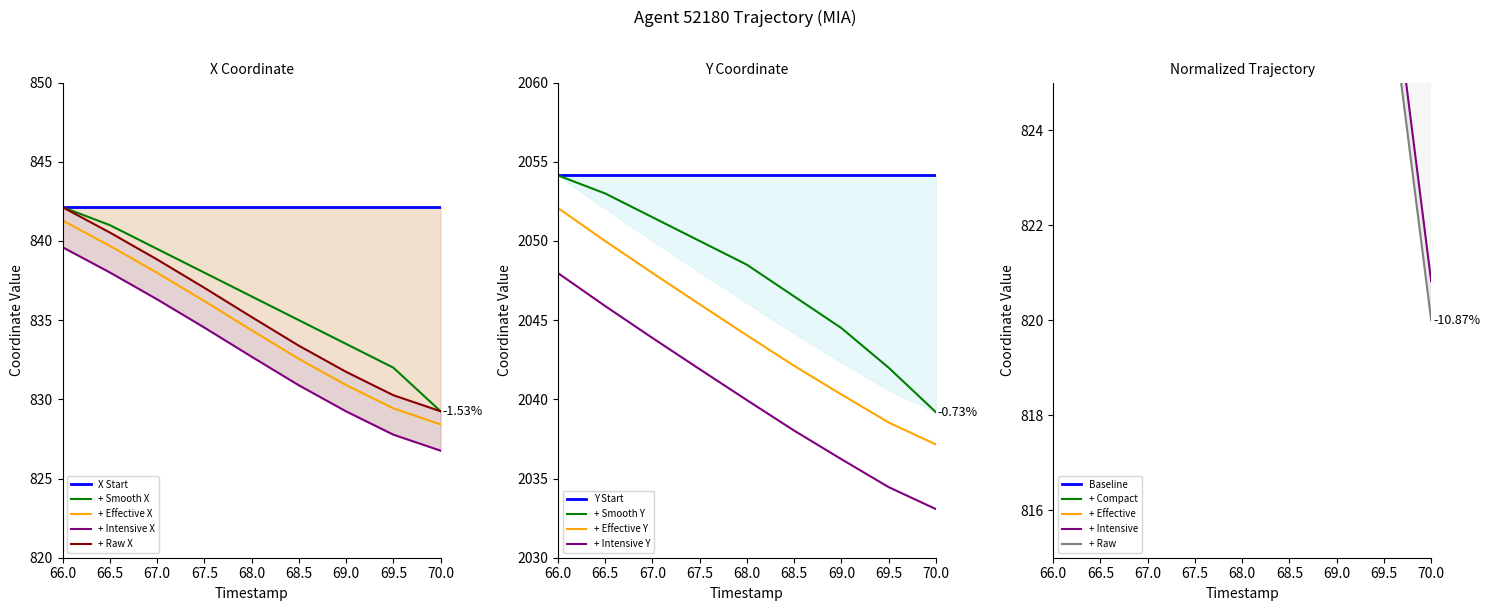

Which label corresponds to the smallest value in the chart?

70.0